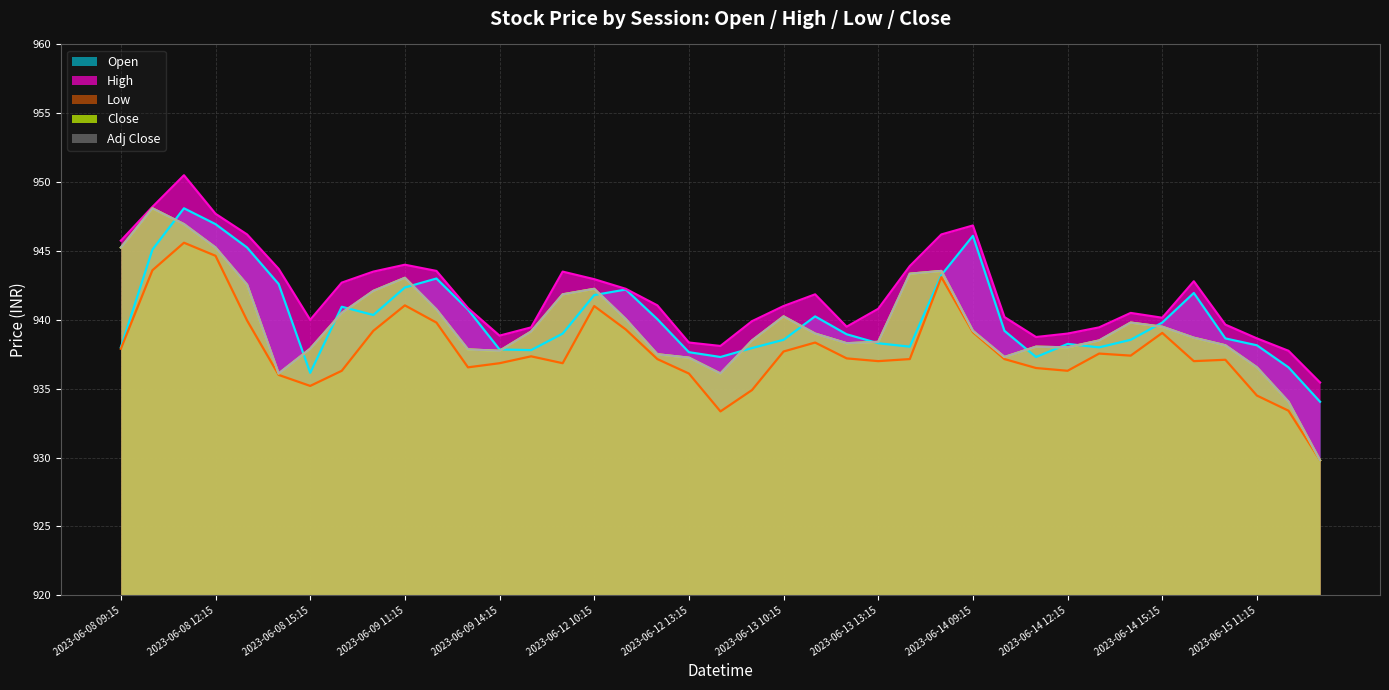

True or false: Adj Close and High cross at least once.

False